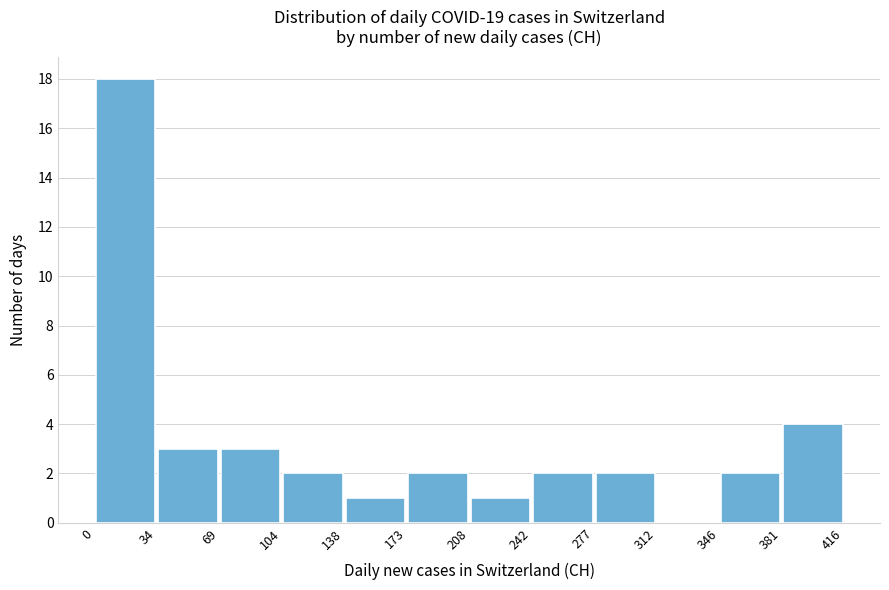

Reading left to right, transcribe this chart: for each bar, give the range it covers on the x-axis and its height. The values are not printed on the chart, so give them approximately, as read against the axis.

0 to 34: 18
34 to 69: 3
69 to 104: 3
104 to 138: 2
138 to 173: 1
173 to 208: 2
208 to 242: 1
242 to 277: 2
277 to 312: 2
312 to 346: 0
346 to 381: 2
381 to 416: 4